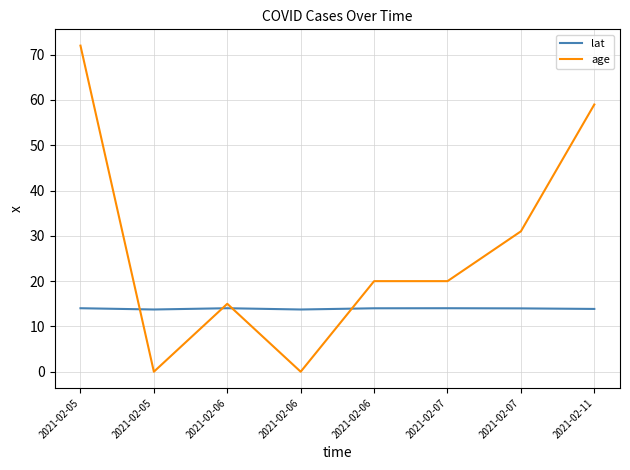

What is the difference between the second highest and minimum values in the age series?

59.0